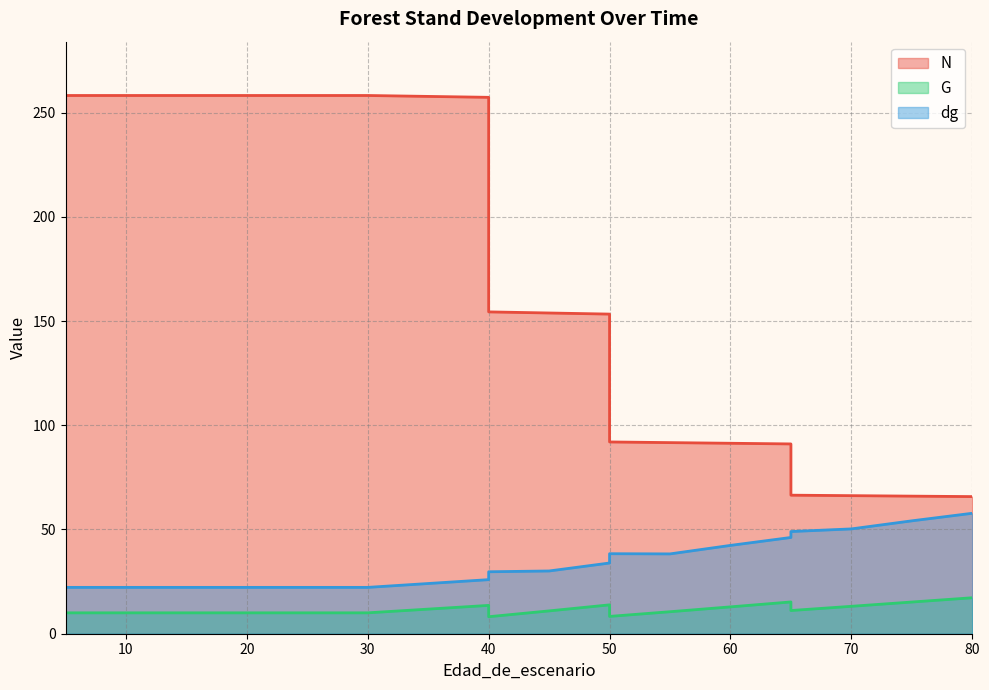

Which series has the largest total across all categories?

N